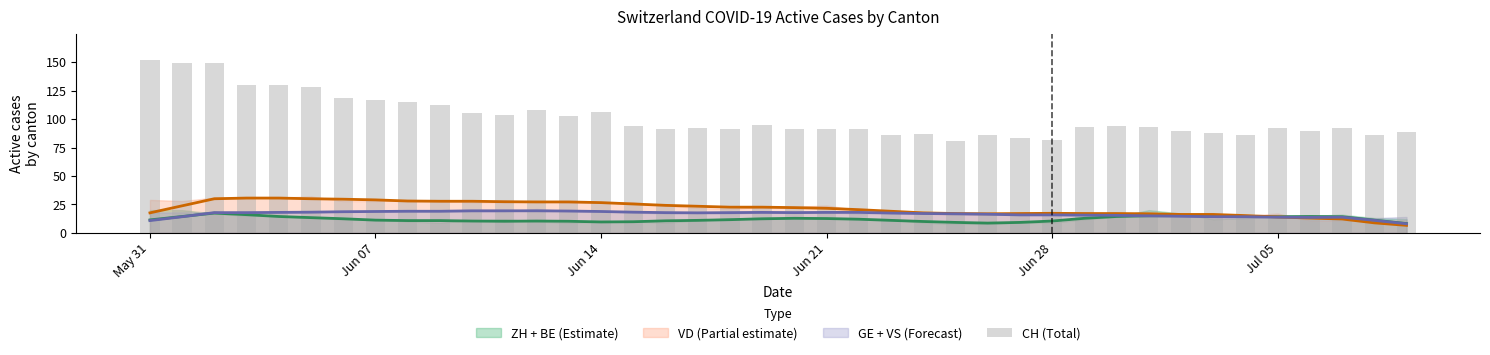

The value at 19 is 35. True or false?

False